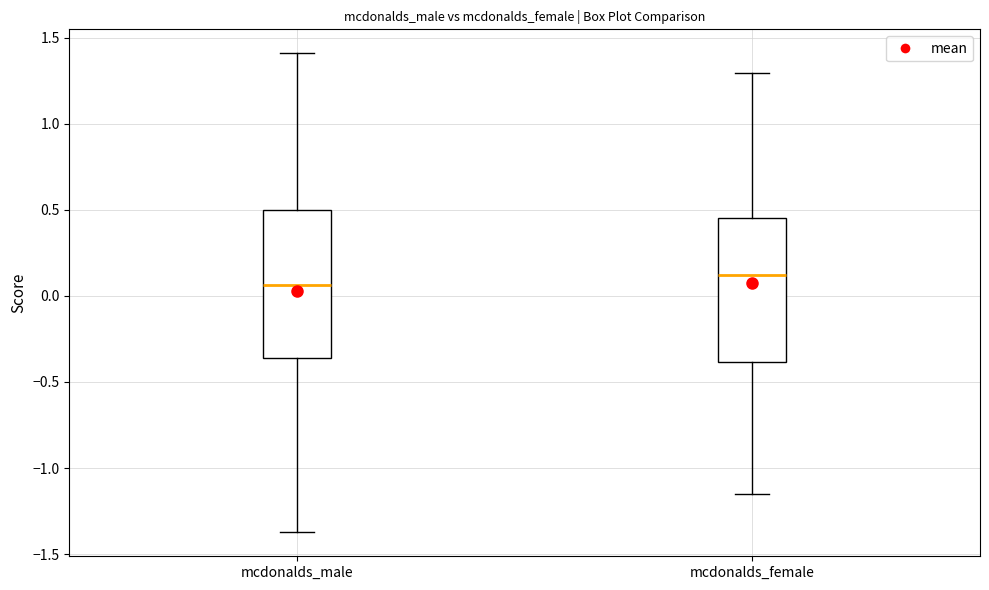

Reading left to right, read every box against the y-axis: the position of its median line, the range the box covers, and the ends of its whiskers. The values are not printed on the chart, so give them approximately, as read against the axis.

mcdonalds_male: median 0.05, box -0.35 to 0.50, whiskers -1.35 to 1.40
mcdonalds_female: median 0.10, box -0.40 to 0.45, whiskers -1.15 to 1.30